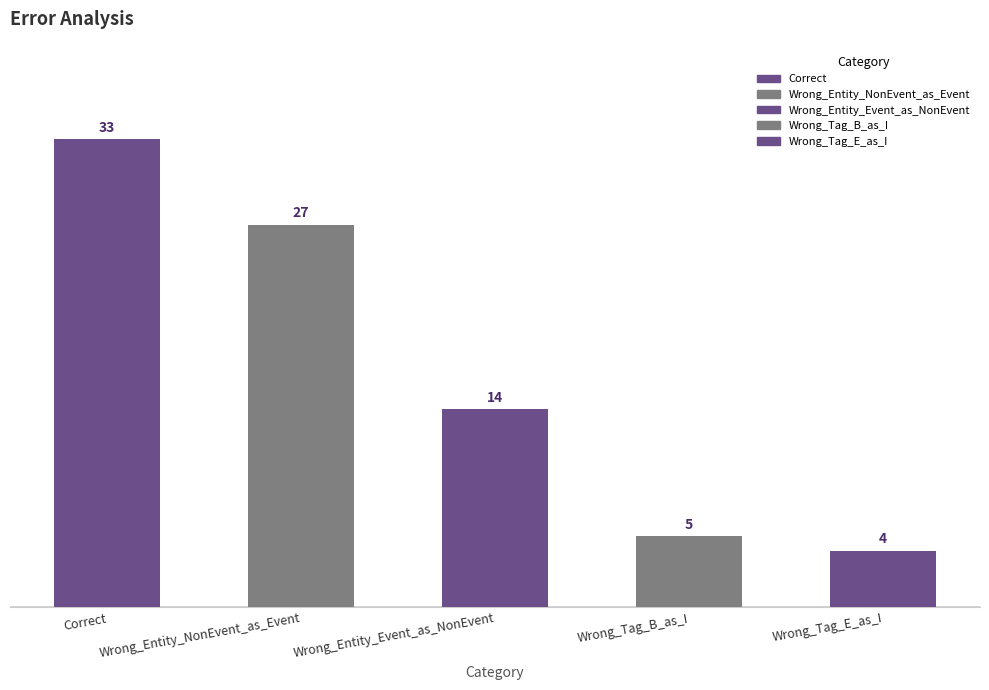

Rank the categories by value from lowest to highest.

Wrong_Tag_E_as_I, Wrong_Tag_B_as_I, Wrong_Entity_Event_as_NonEvent, Wrong_Entity_NonEvent_as_Event, Correct